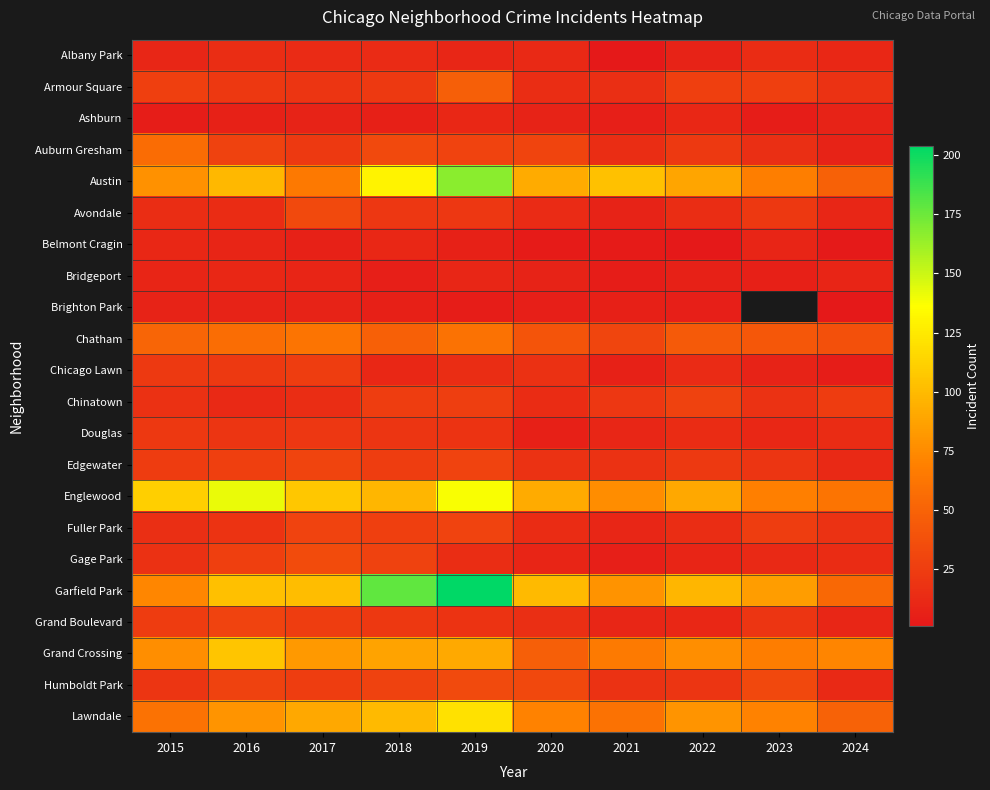

Which label corresponds to the largest value in the chart?

2019